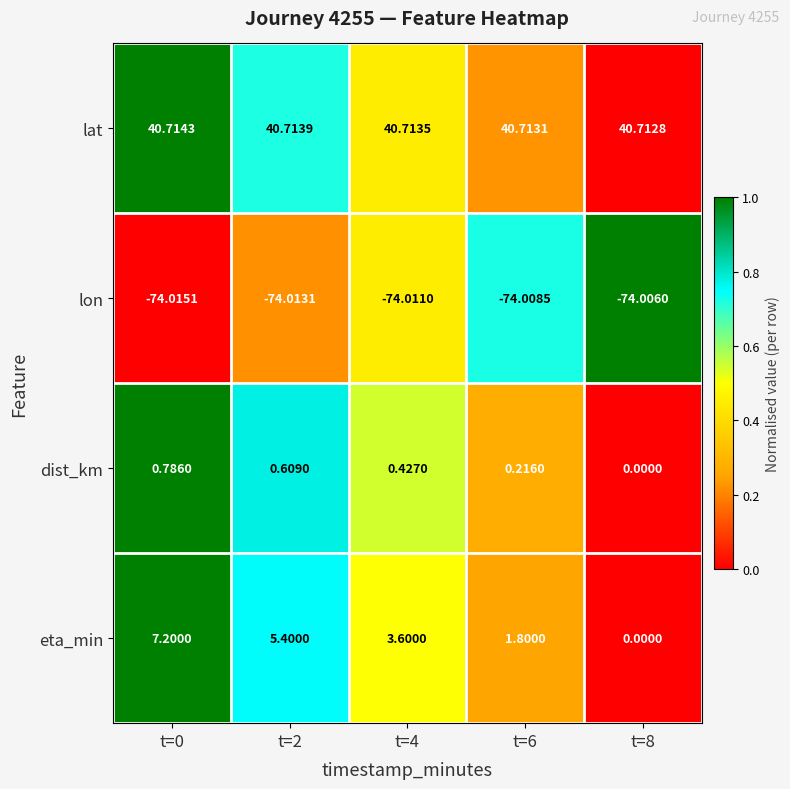

Which category has the lowest value across all series?

t=0